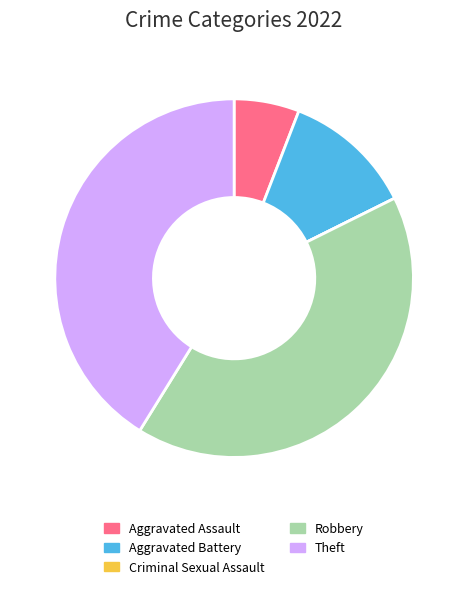

True or false: Aggravated Assault accounts for 6% of the total.

True